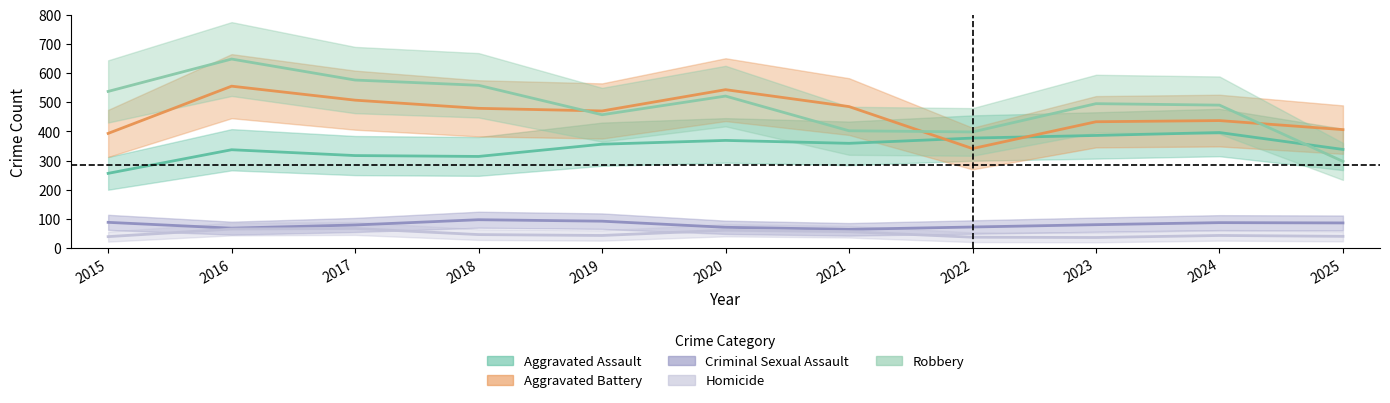

How many interior local valleys does the Aggravated Assault series have?

2